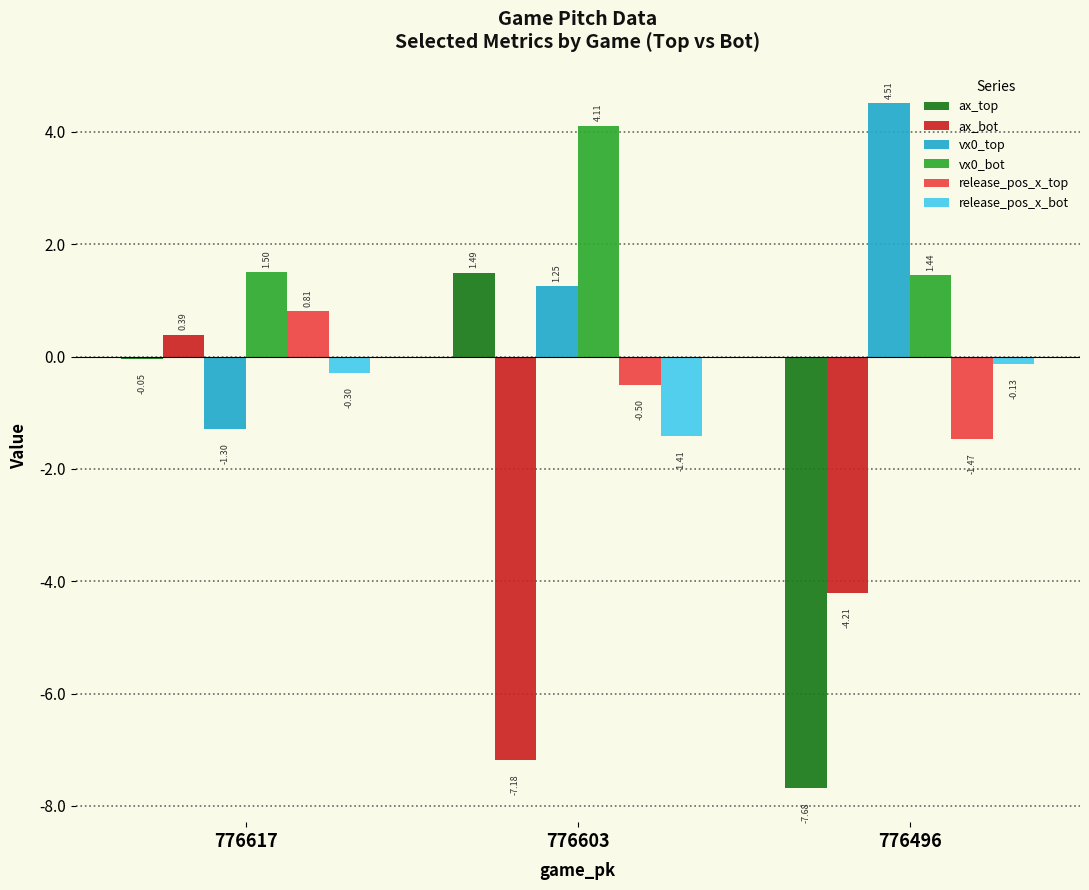

How many values in the vx0_top series exceed 1?

2